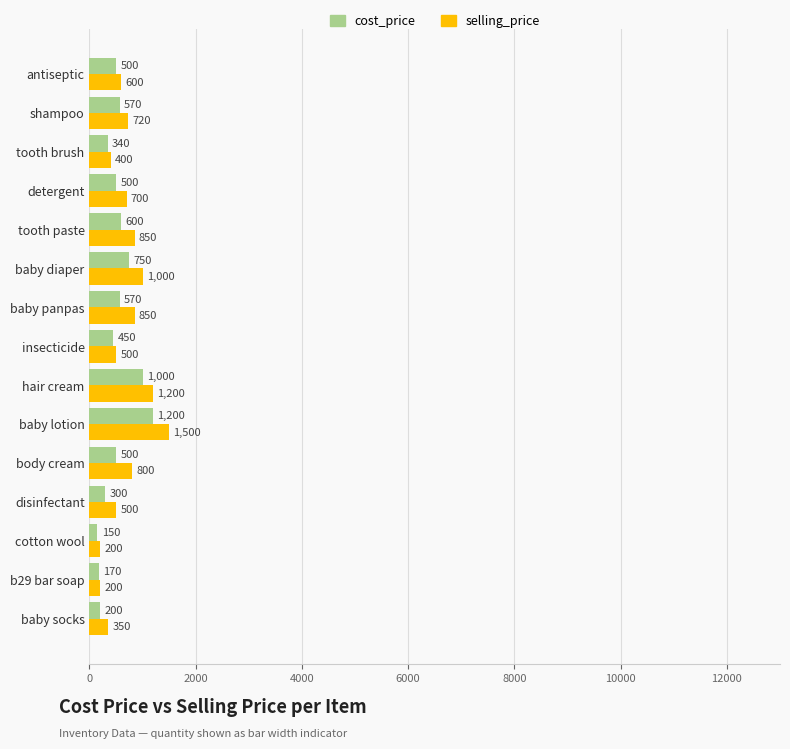

Is the value of cost_price at hair cream greater than the value of selling_price at tooth brush?

Yes